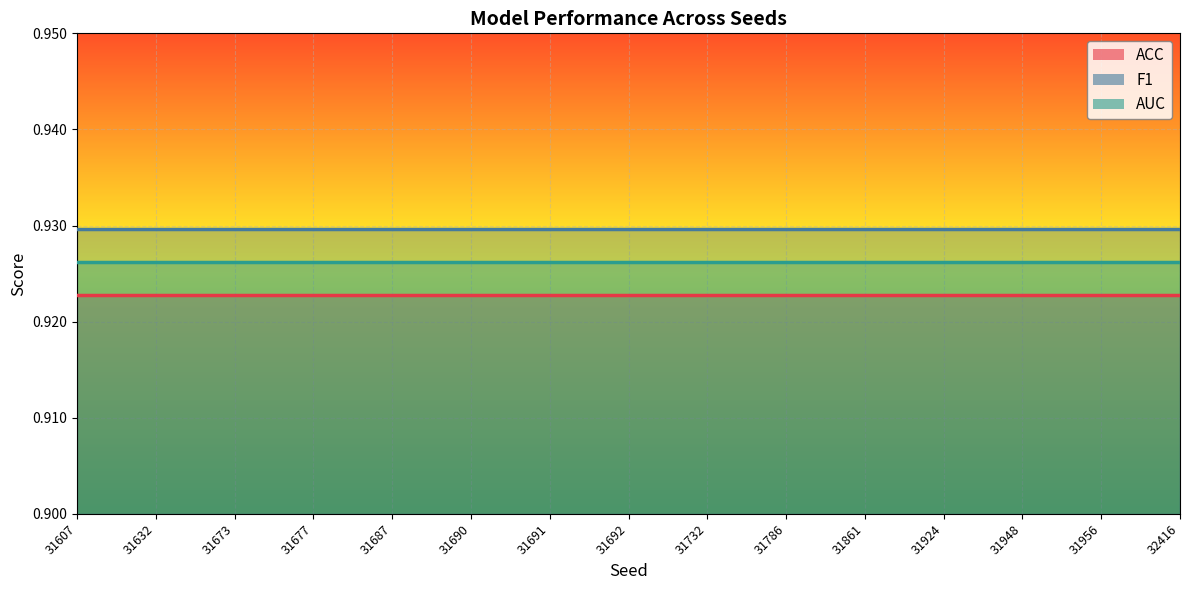

What is the sum of all ACC values?

13.8